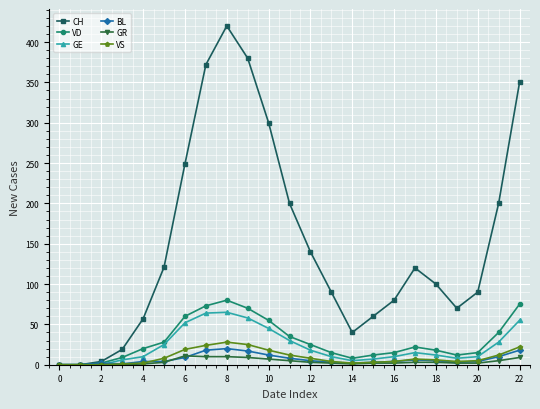

What is the maximum value shown in the chart?

420